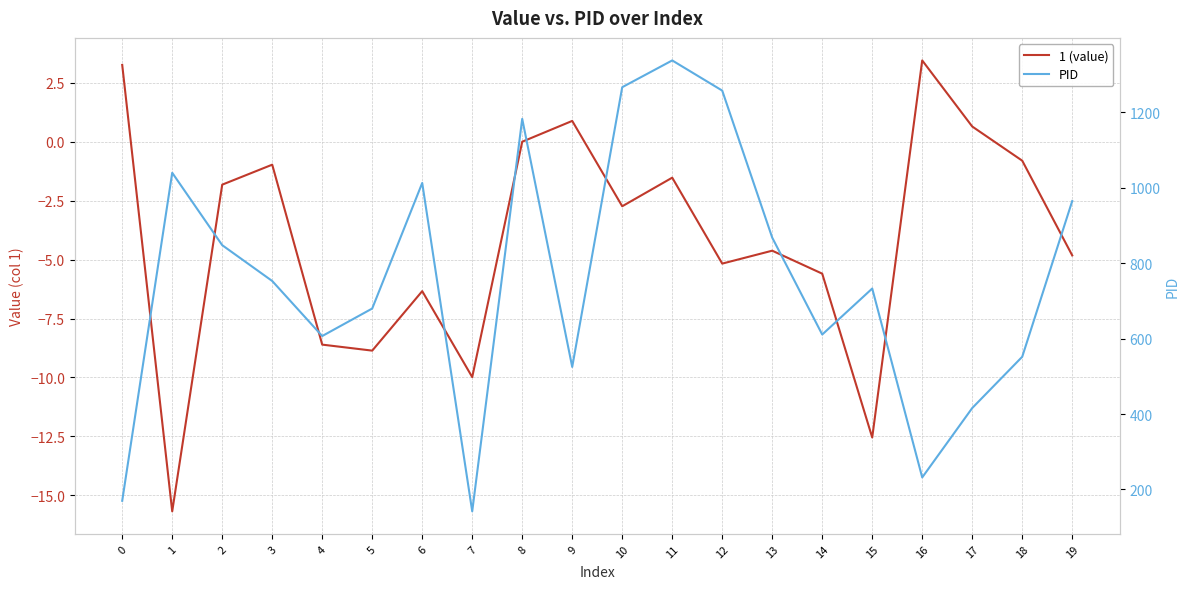

How many interior local peaks does the 1 (value) series have?

6